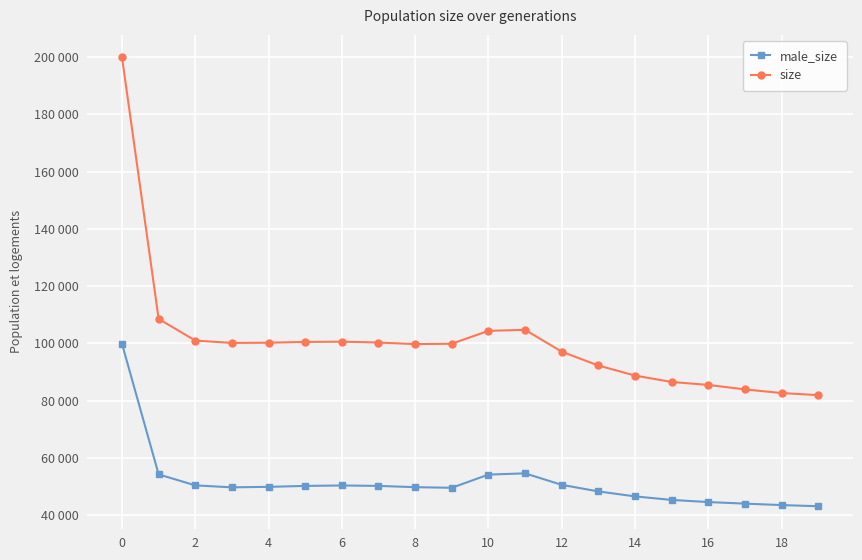

At how many categories does at least one series exceed 187215?

1